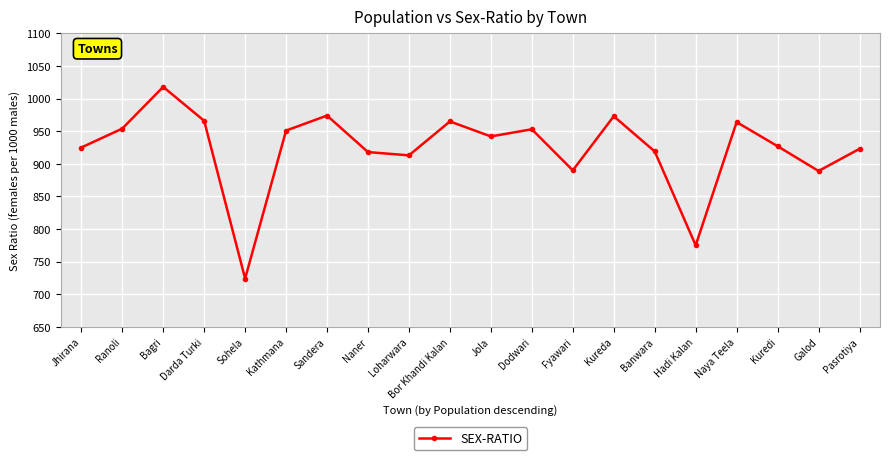

How many data points are less than 942?

10